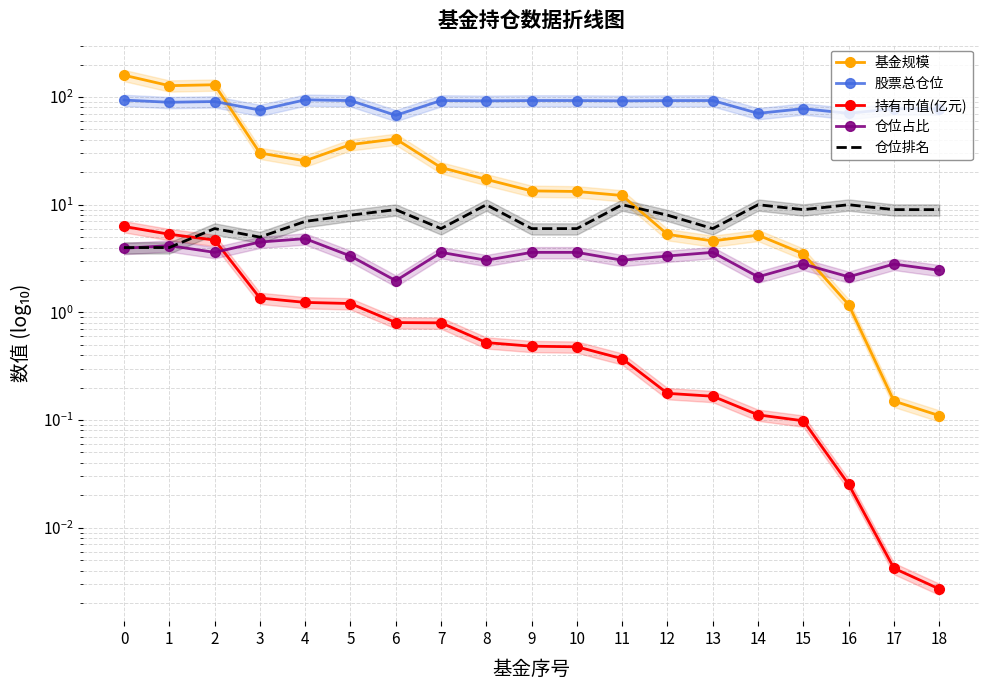

Reading left to right, extract all data points from this chart.

基金规模: 159.5	127.5	130.1	30.2	25.6	36.2	40.8	22.1	17.2	13.4	13.3	12.2	5.3	4.6	5.2	3.5	1.2	0.1	0.1
股票总仓位: 93.7	89.4	90.9	75.7	94.3	92.7	67.7	92.8	92.2	92.8	92.8	92.2	92.7	92.8	70.6	78.0	70.6	78.0	77.8
持有市值(亿元): 6.3	5.3	4.7	1.4	1.2	1.2	0.8	0.8	0.5	0.5	0.5	0.4	0.2	0.2	0.1	0.1	0.0	0.0	0.0
仓位占比: 3.9	4.2	3.6	4.5	4.8	3.3	2.0	3.6	3.0	3.6	3.6	3.0	3.3	3.6	2.1	2.8	2.1	2.8	2.5
仓位排名: 4.0	4.0	6.0	5.0	7.0	8.0	9.0	6.0	10.0	6.0	6.0	10.0	8.0	6.0	10.0	9.0	10.0	9.0	9.0